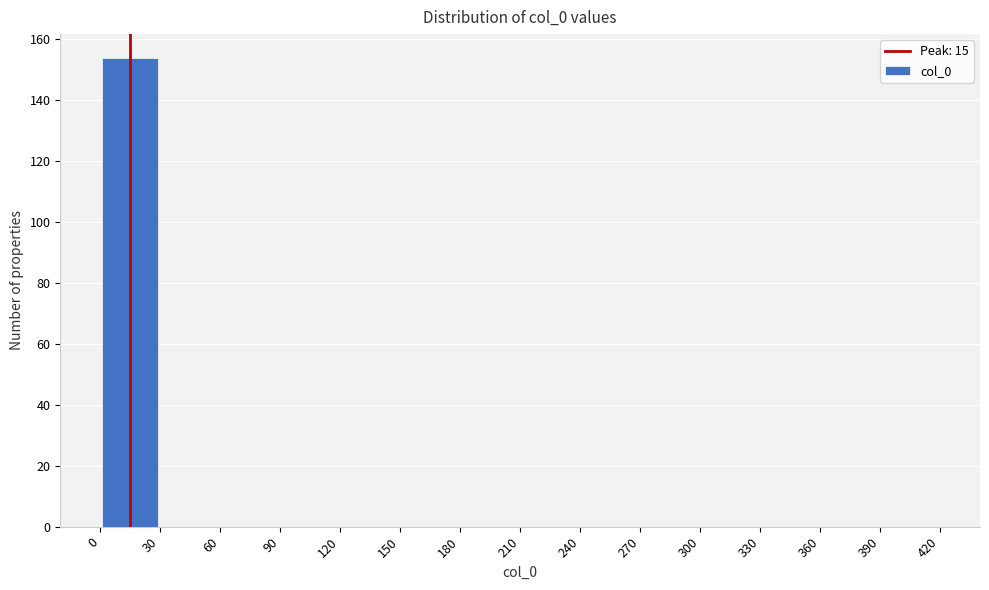

How tall is the bar that spans 0 to 30 on the x-axis? The values are not printed on the chart, so give them approximately, as read against the axis.

154